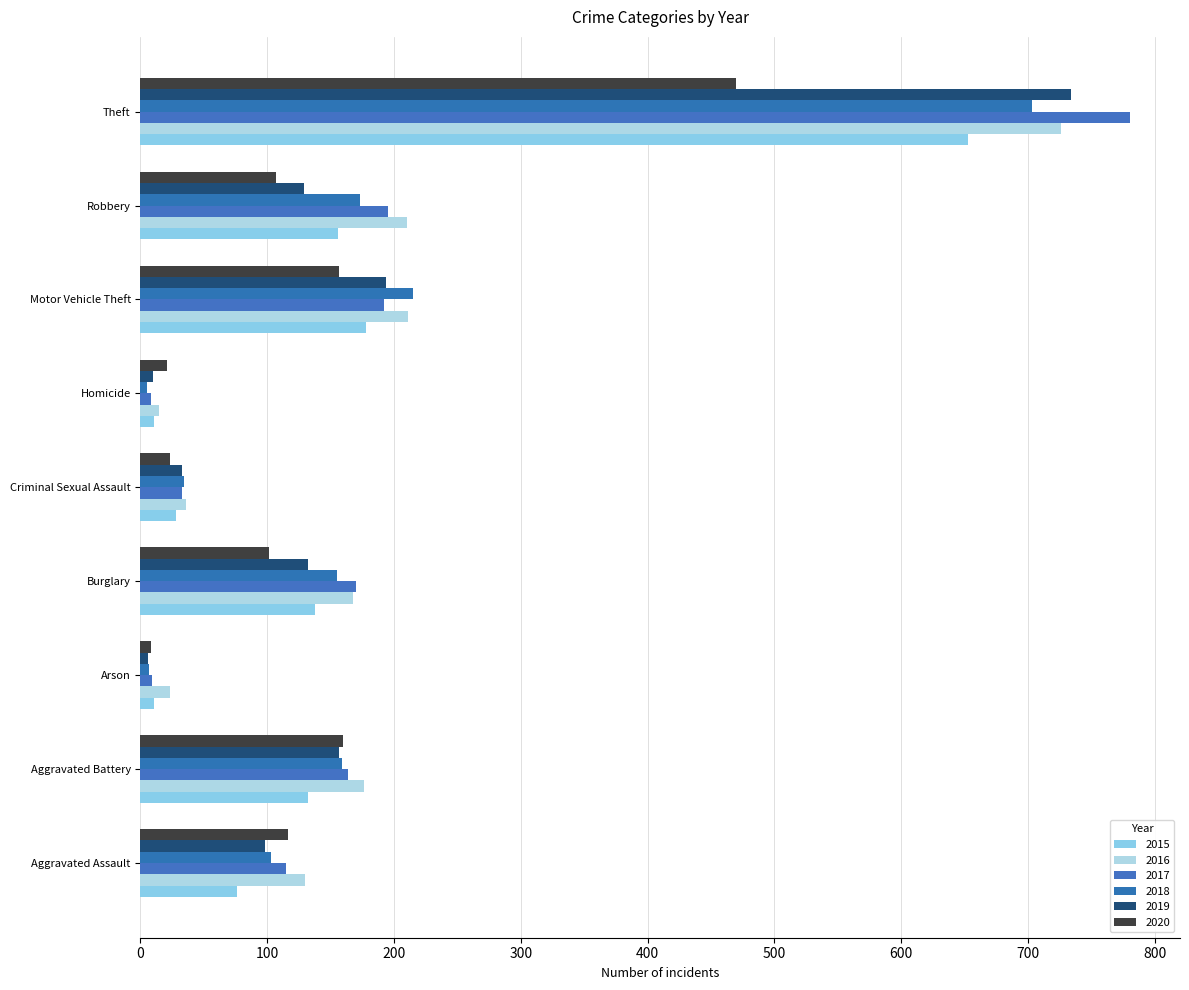

What is the difference between the second highest and second lowest values in the 2016 series?

188